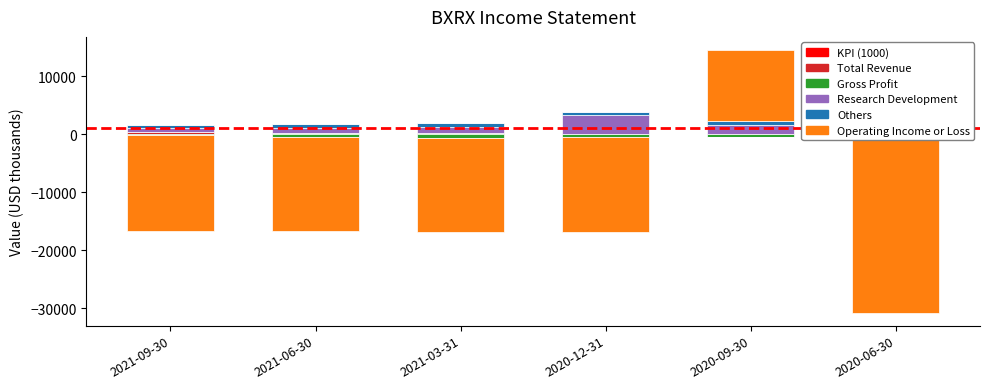

Which category has the highest value in the Total Revenue series?

2021-09-30